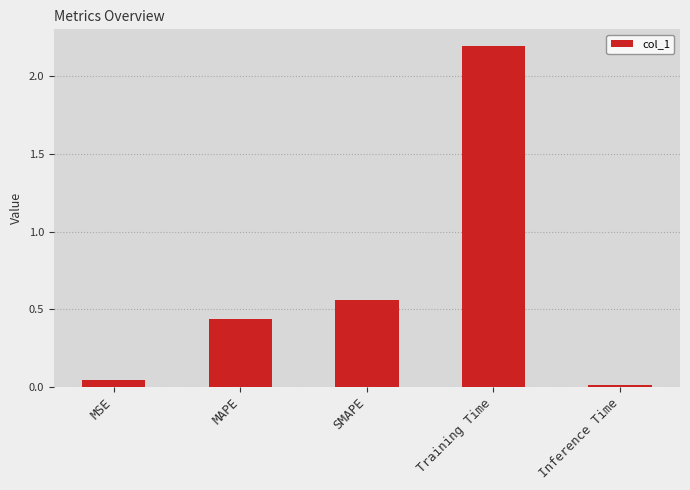

Which has a higher value, SMAPE or Training Time?

Training Time